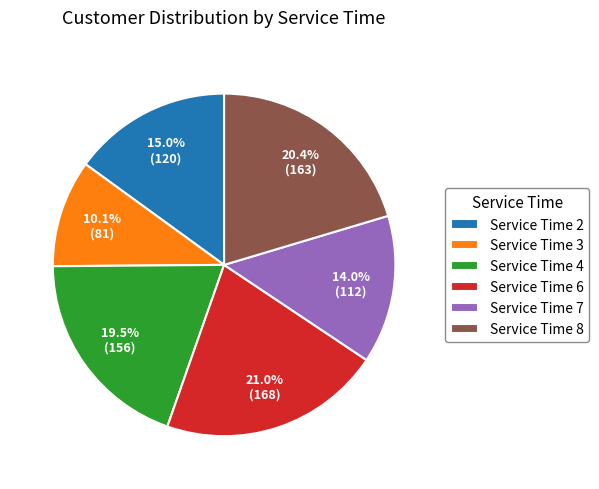

To the nearest percent, what is the difference between the Service Time 6 and Service Time 2 slice percentages?

6%